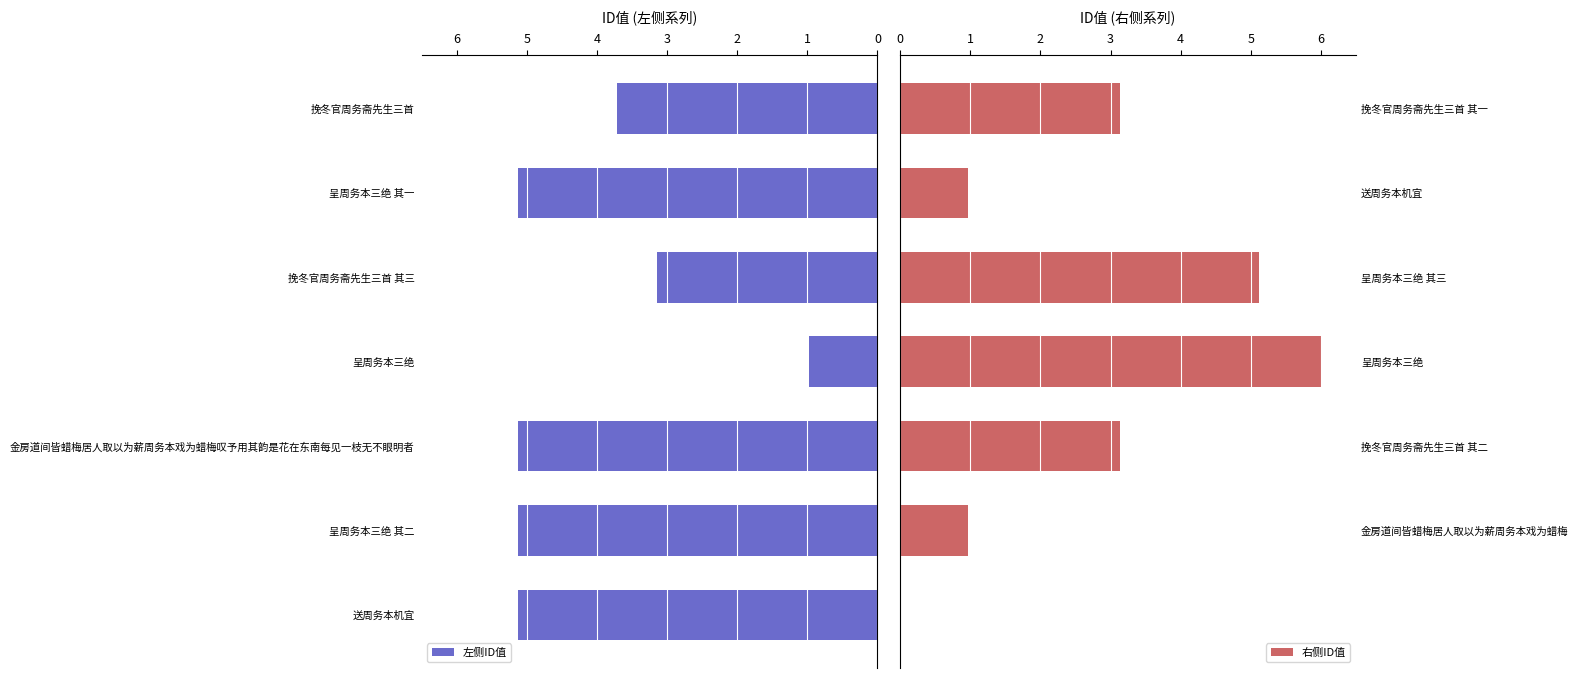

What is the sum of all 右侧ID值 values?

19.3